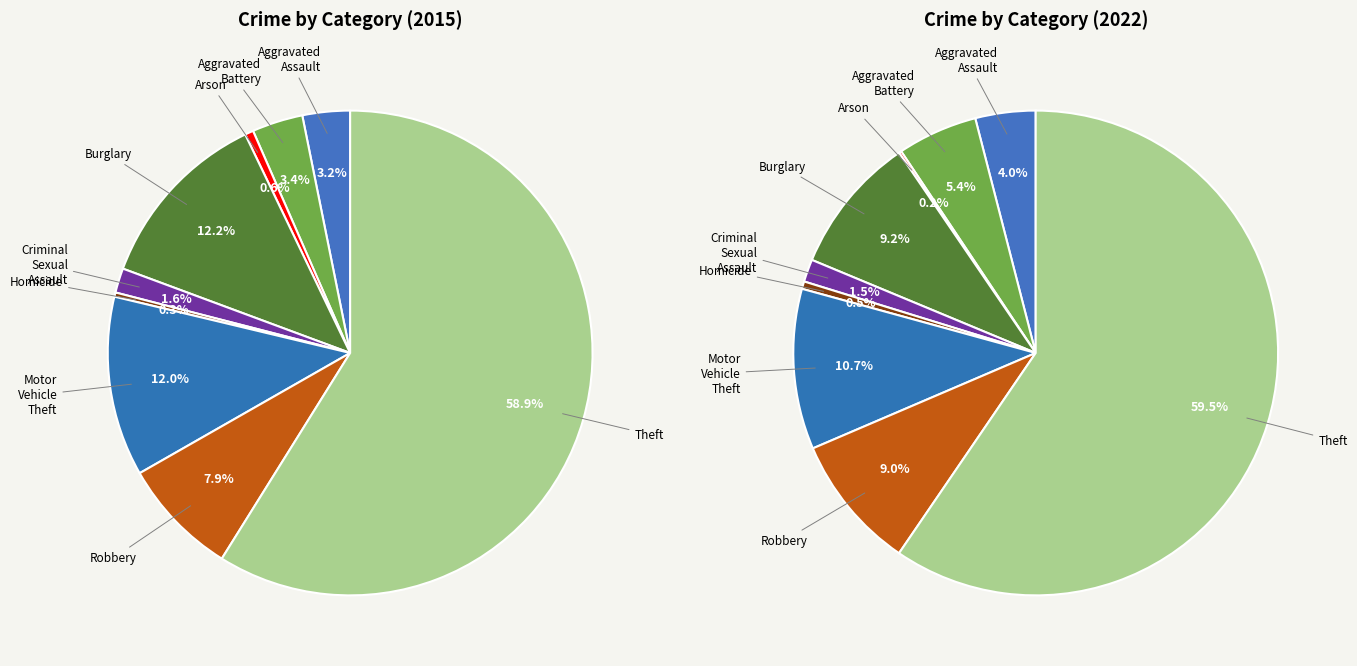

Count the number of slices in the pie.

9